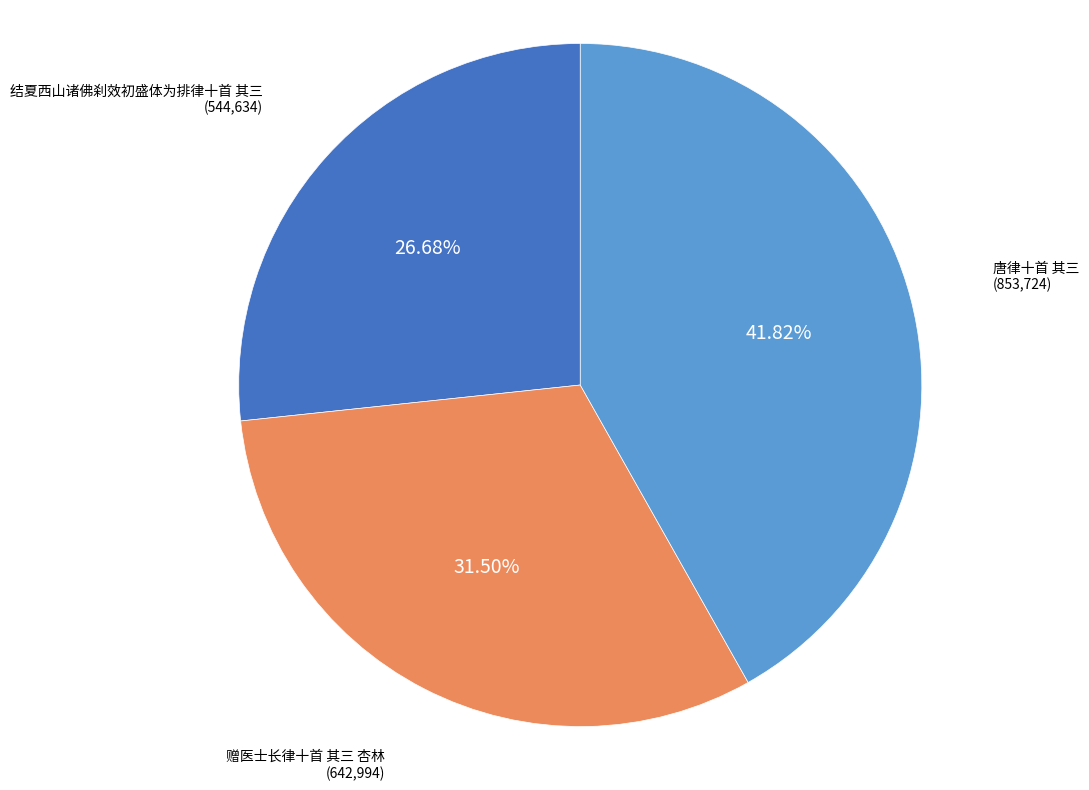

True or false: 结夏西山诸佛刹效初盛体为排律十首 其三 accounts for 20% of the total.

False